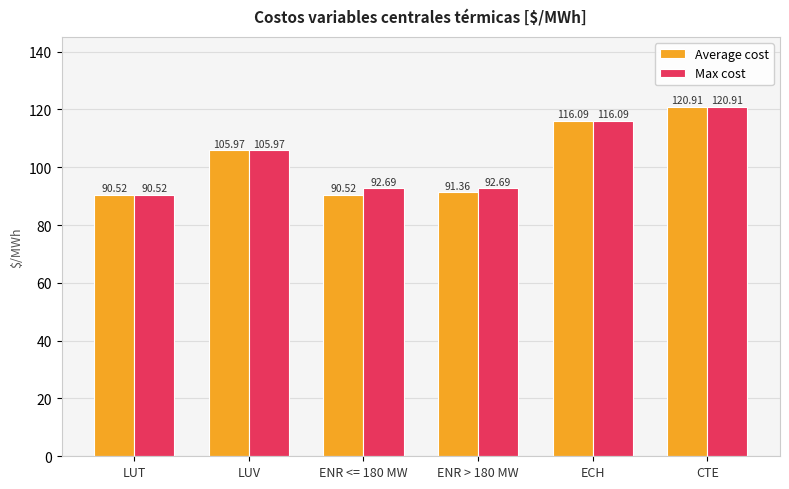

Which category has the highest value in the Max cost series?

CTE